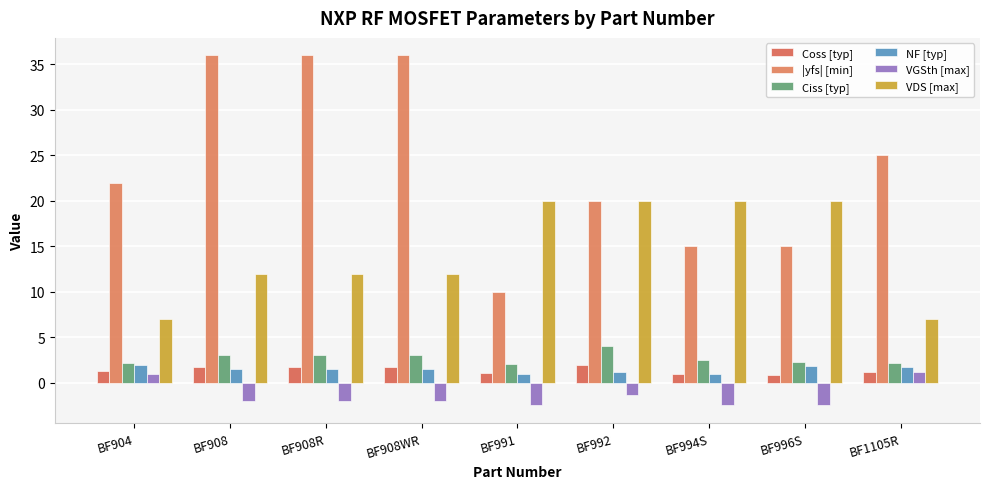

How many bars are there in total?

54